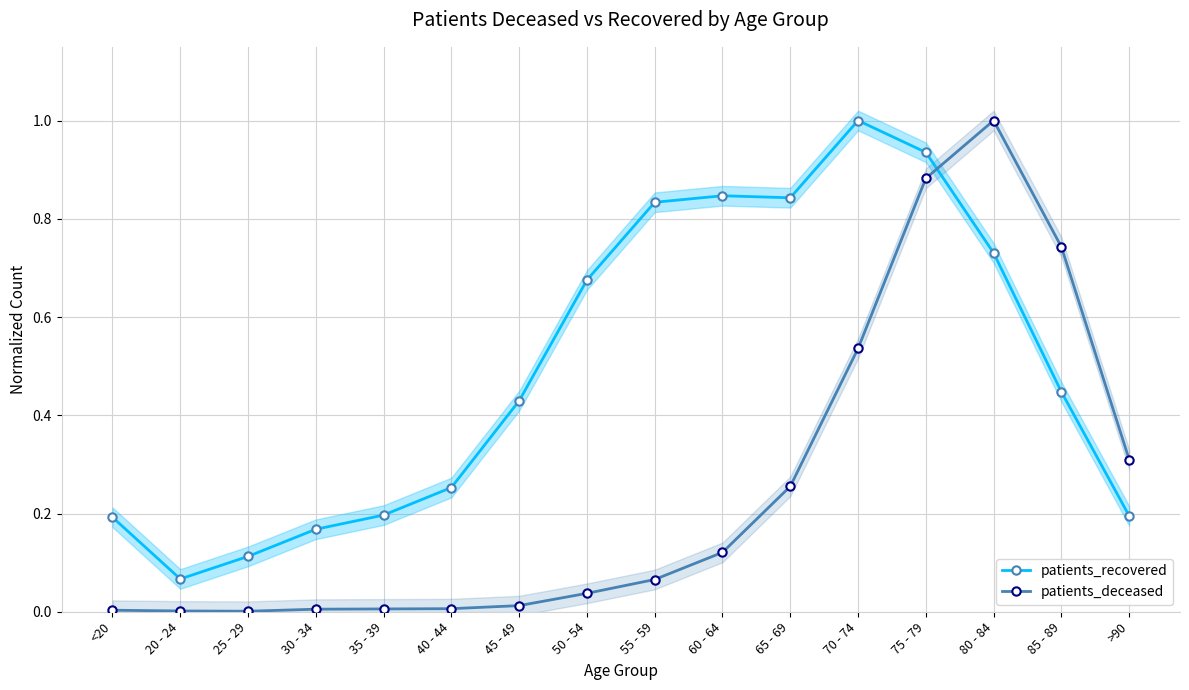

How many interior local valleys does the patients_deceased series have?

1